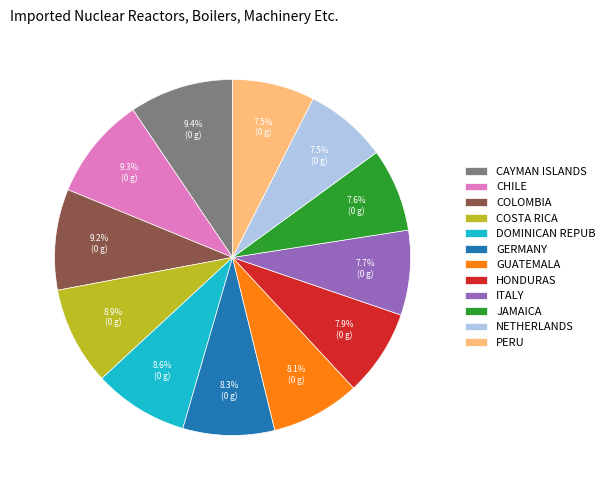

Is the sum of GERMANY and COSTA RICA greater than half?

No